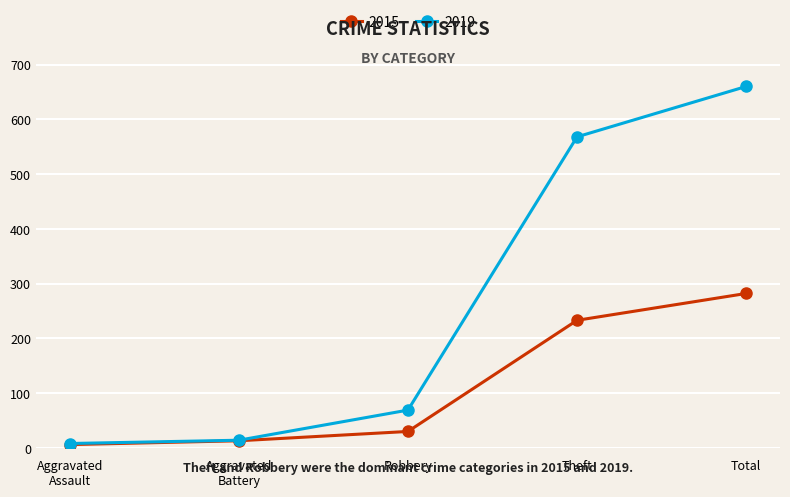

What is the label of the 5th point from the left?

Total